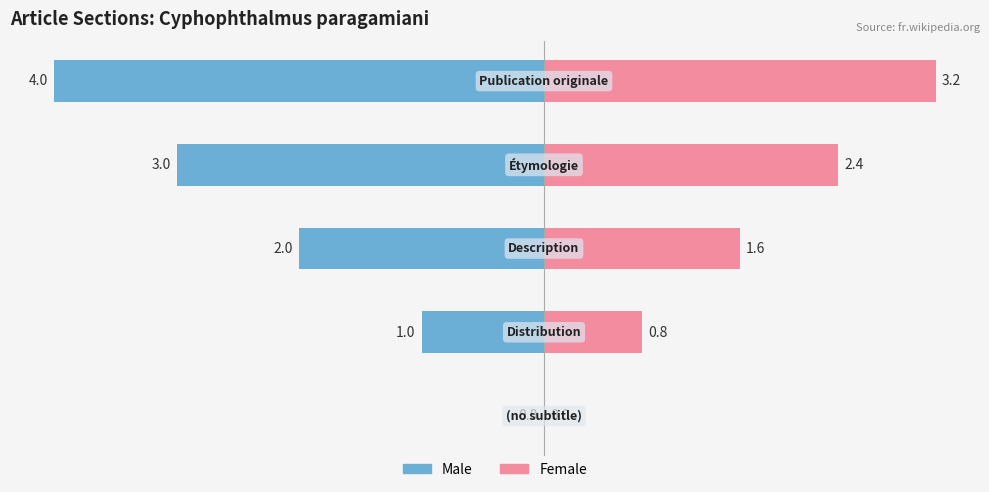

How many values in Male are below zero?

4